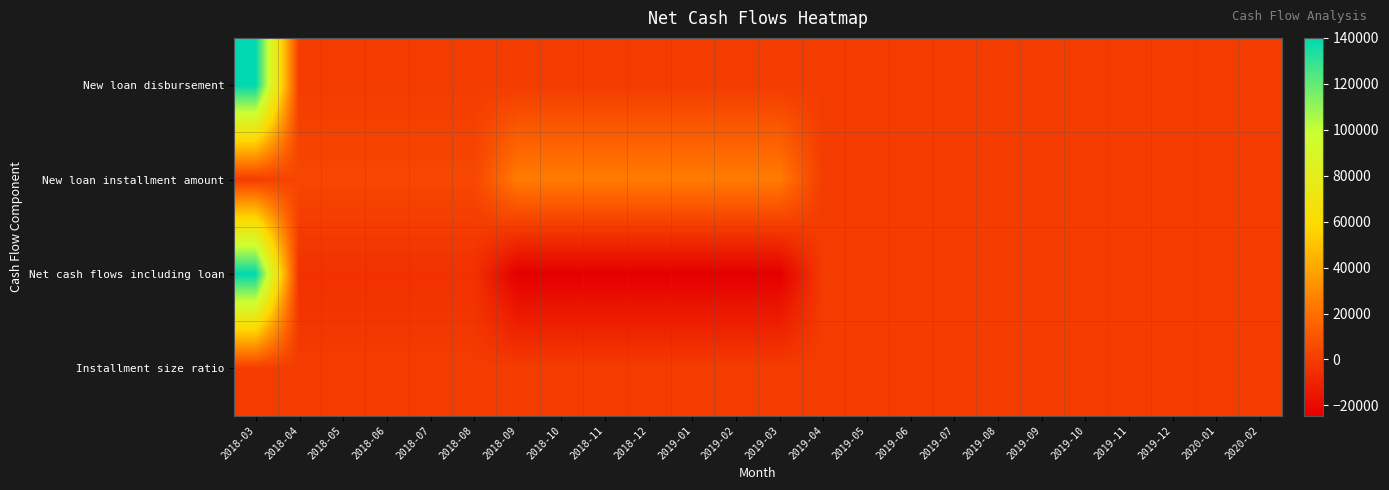

At which category is the sum across all series the highest?

2018-03